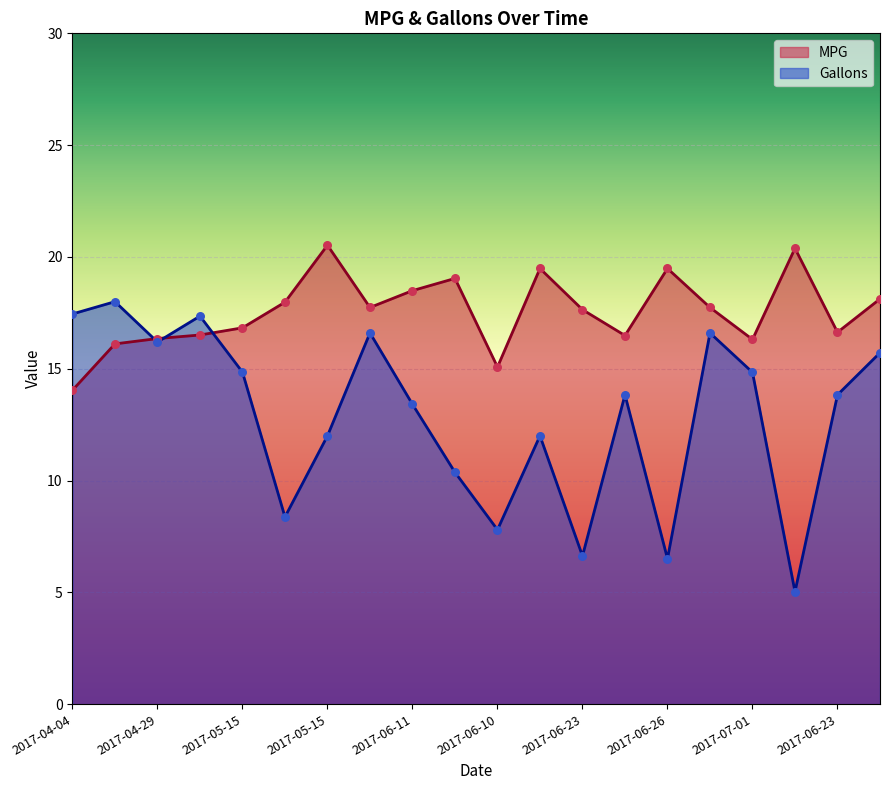

What is the total value across all series at 2017-05-15?

31.7